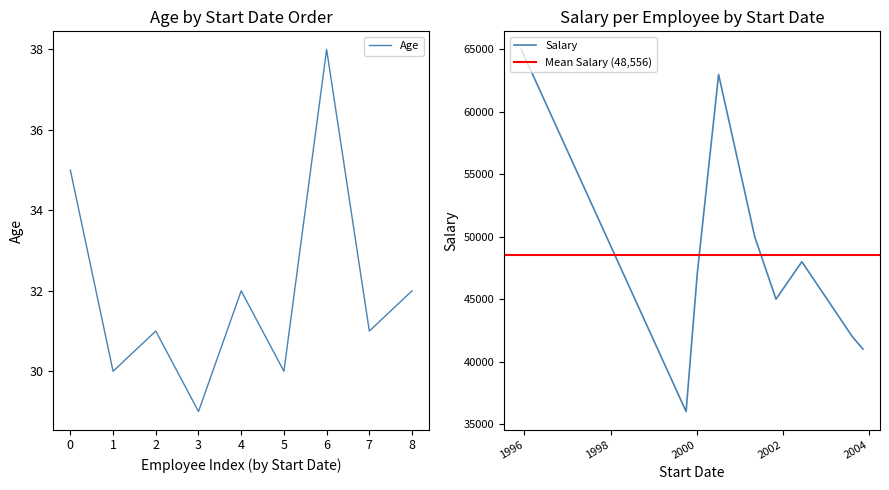

What is the difference between the Age values at 2003-08-10 and 2001-11-02?

1